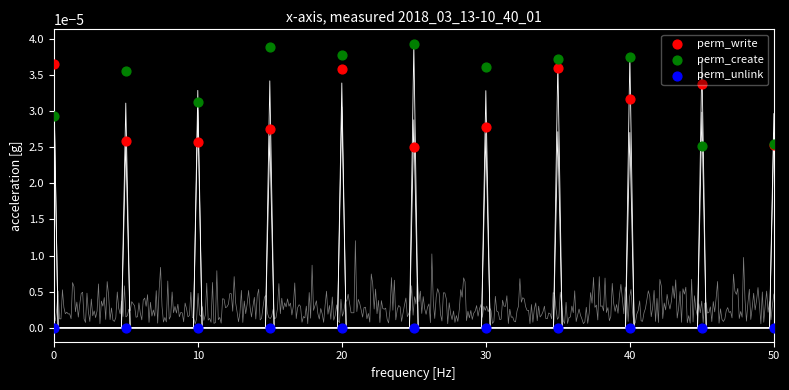

Which series has the largest Y range (max minus min)?

perm_create